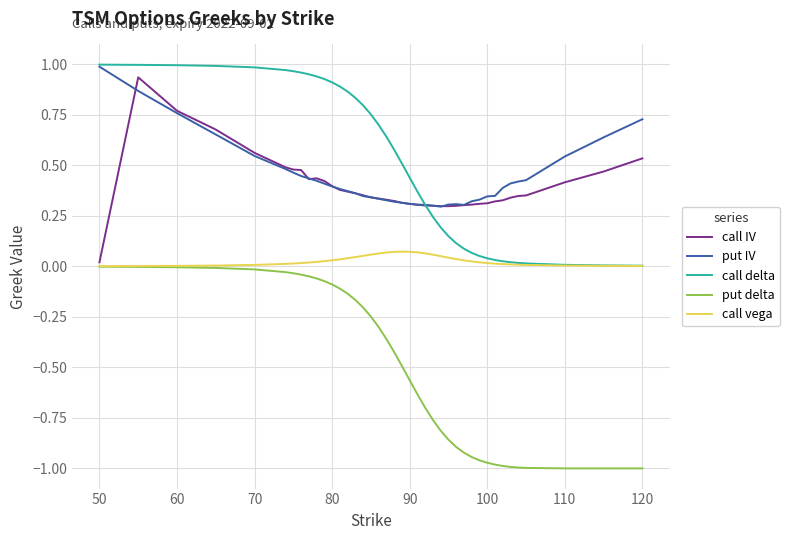

What are all the series names shown in the legend?

call IV, put IV, call delta, put delta, call vega